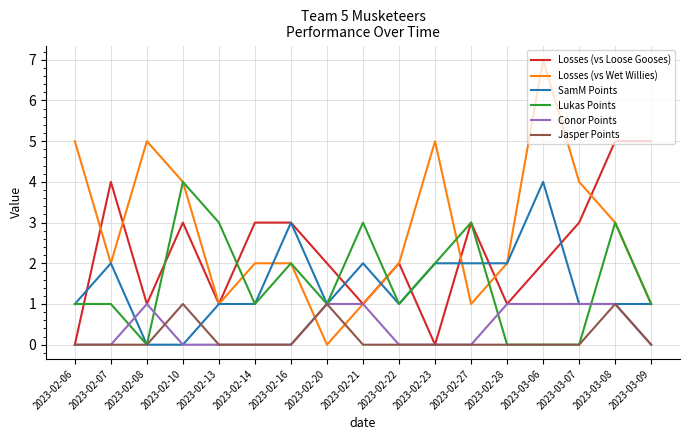

Which series has the largest total across all categories?

Losses (vs Wet Willies)